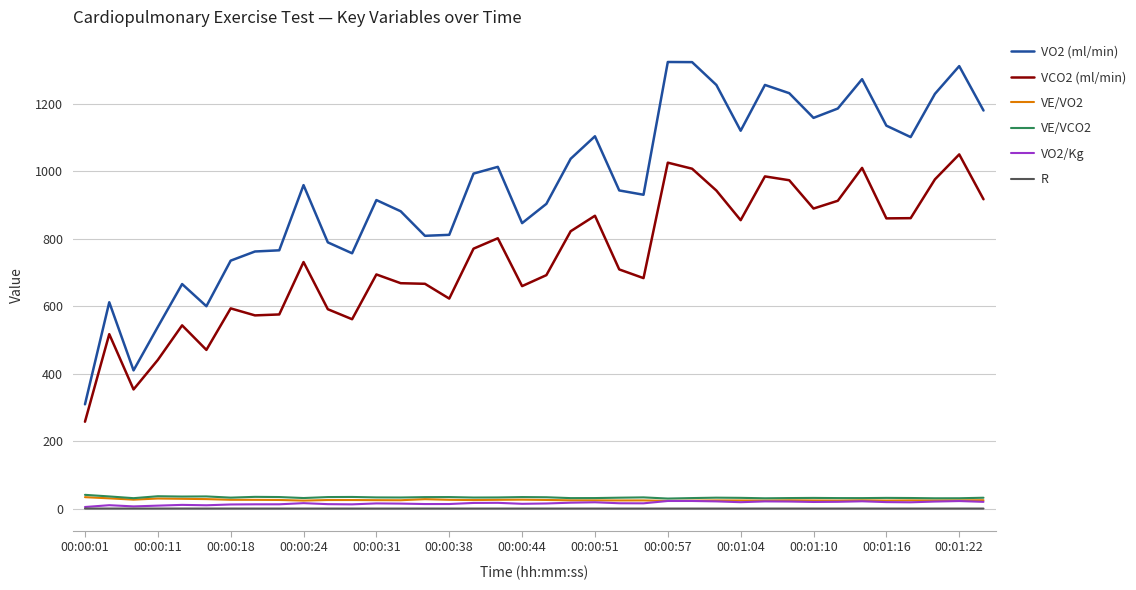

Which series has the largest total across all categories?

VO2 (ml/min)